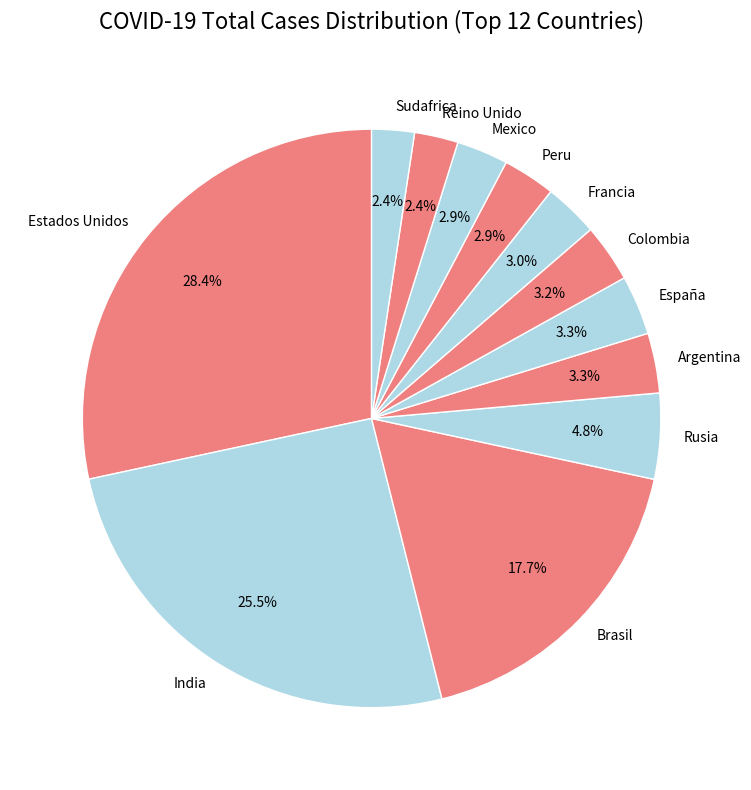

Count the number of slices in the pie.

12